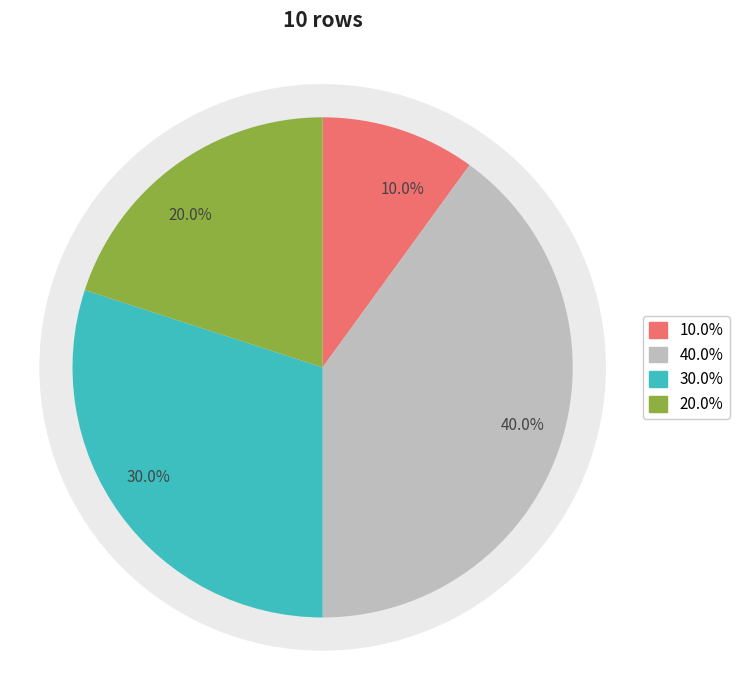

Is 5 the majority of the pie?

No